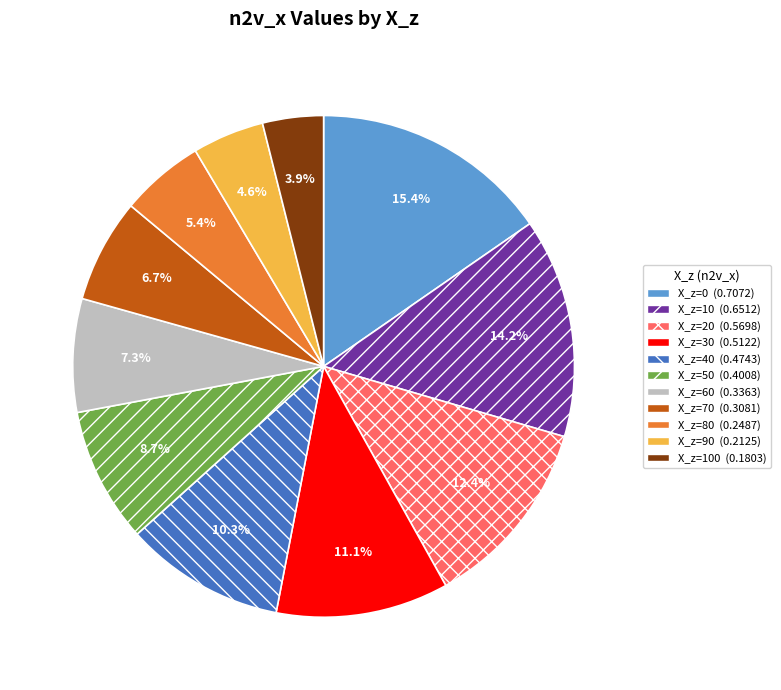

Is there a majority slice in this chart?

No